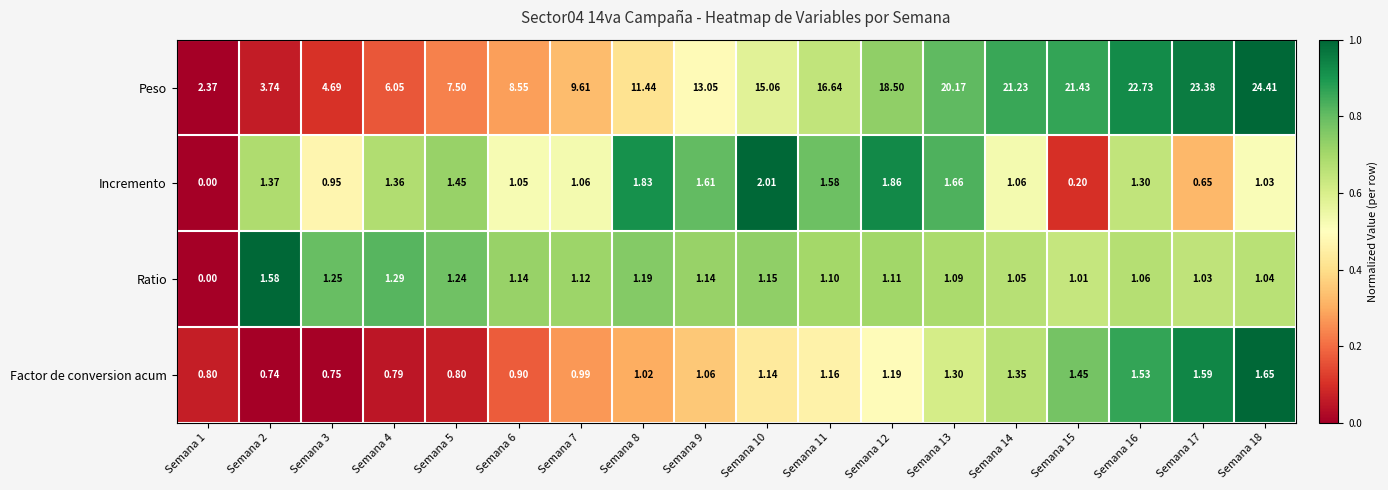

Which series has the largest range (max minus min)?

Peso